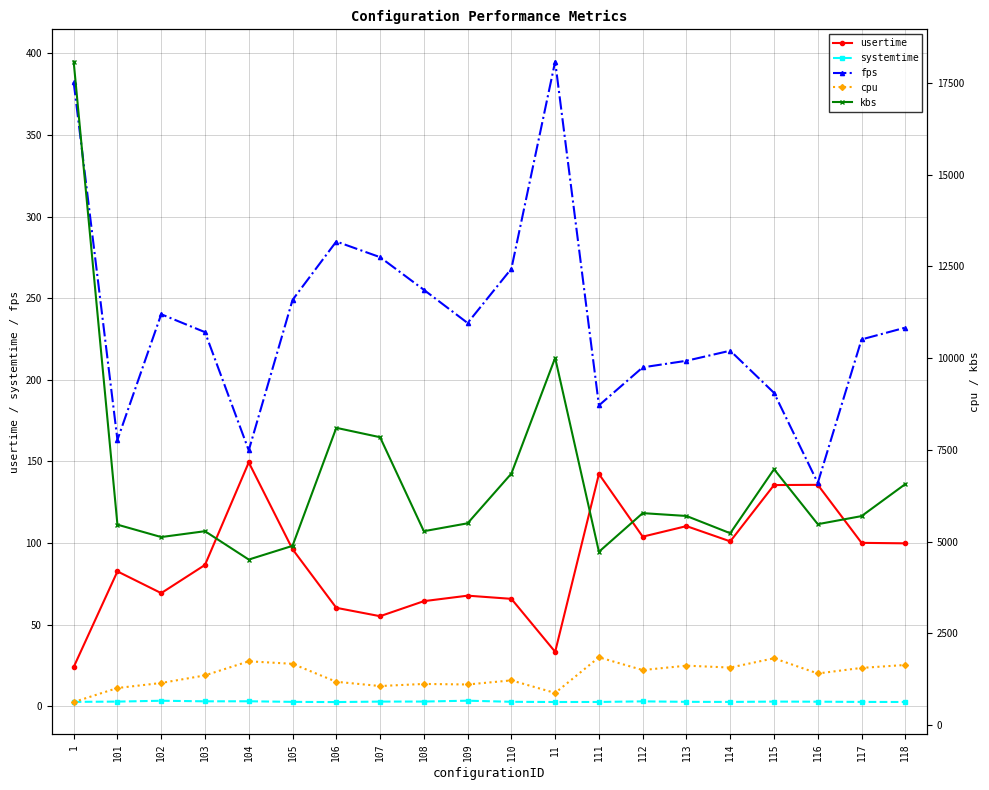

What is the greatest value displayed?

18078.3